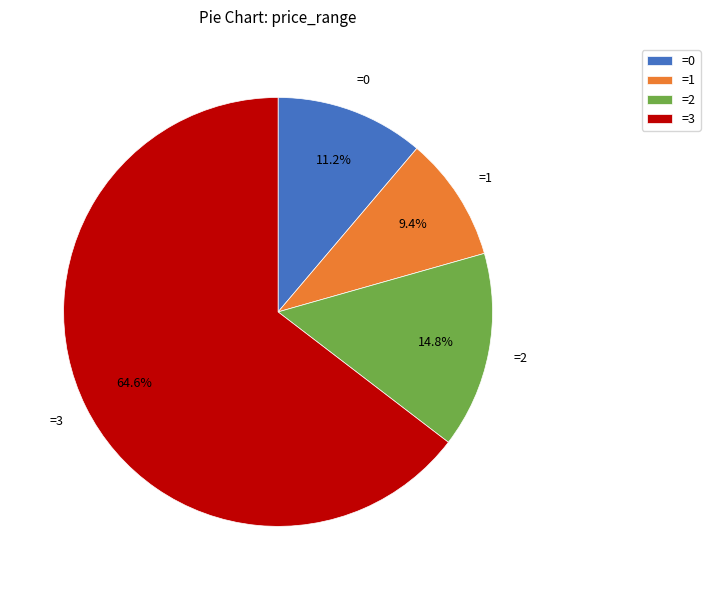

Is there any slice that represents more than half of the pie?

Yes